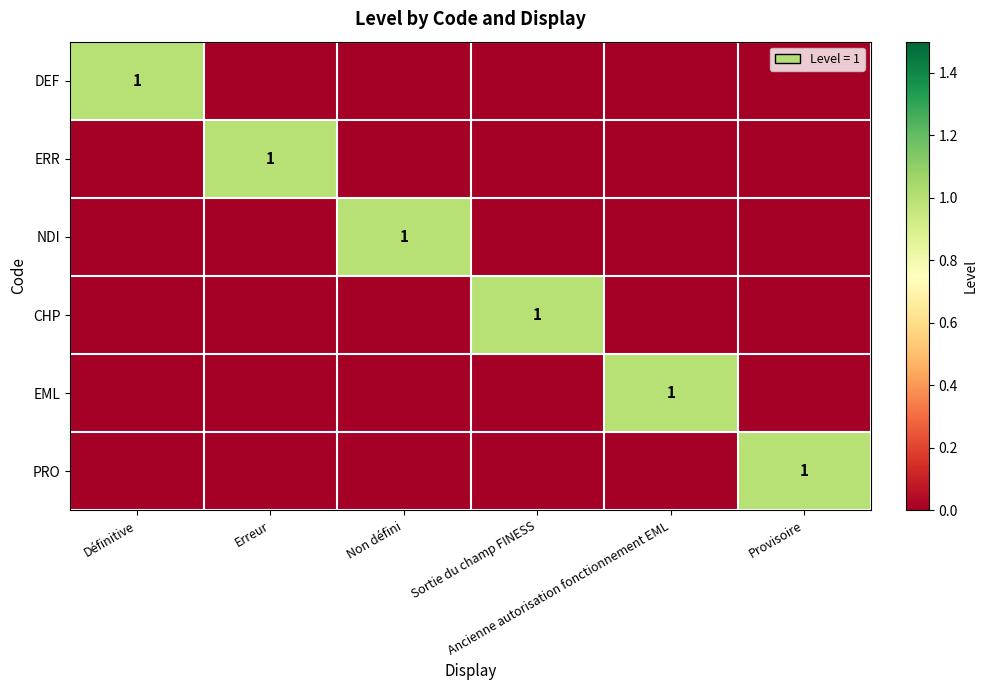

Between Sortie du champ FINESS and Ancienne autorisation fonctionnement EML, which series saw the biggest shift?

CHP